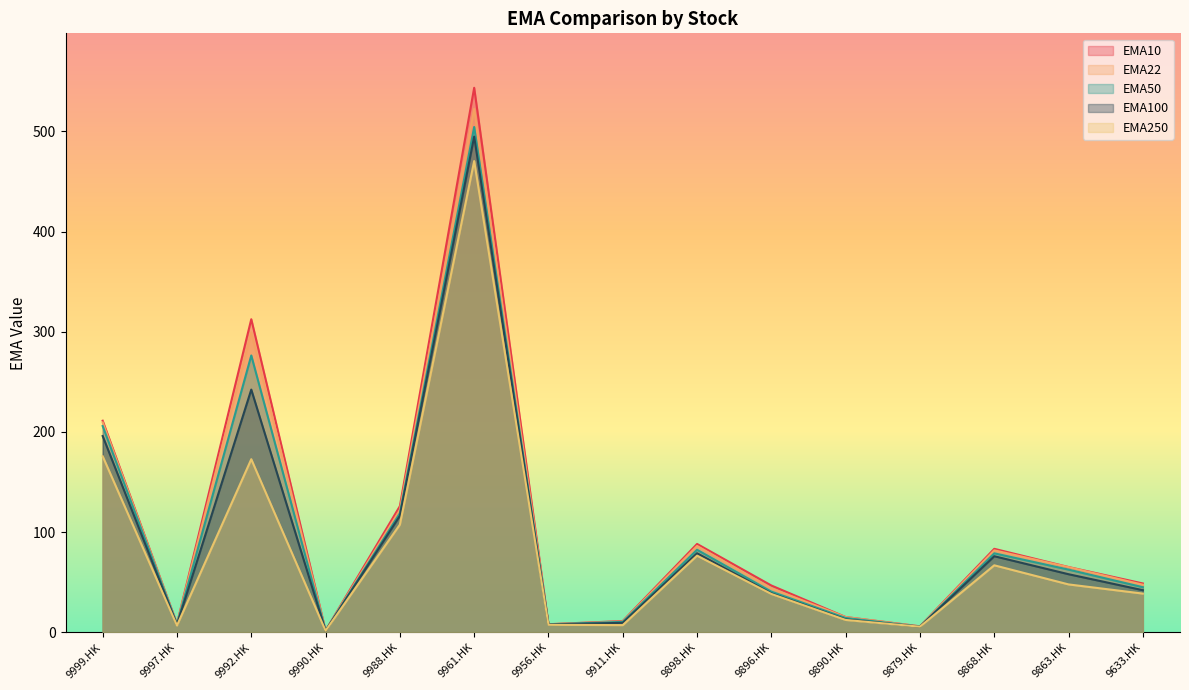

How many lines are shown in the chart?

5